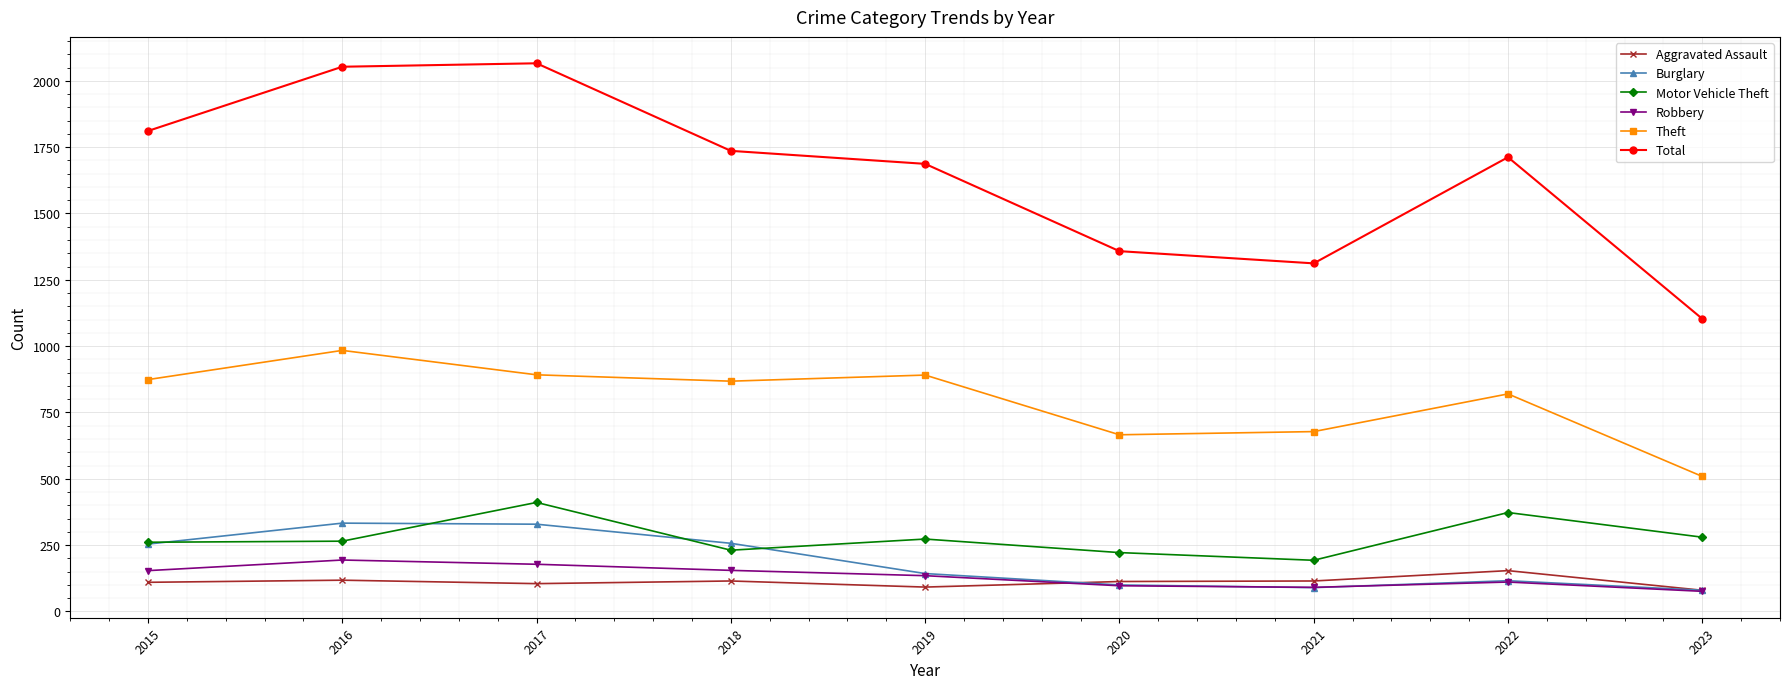

In Aggravated Assault, how many points are lower than both neighbors (excluding endpoints)?

2